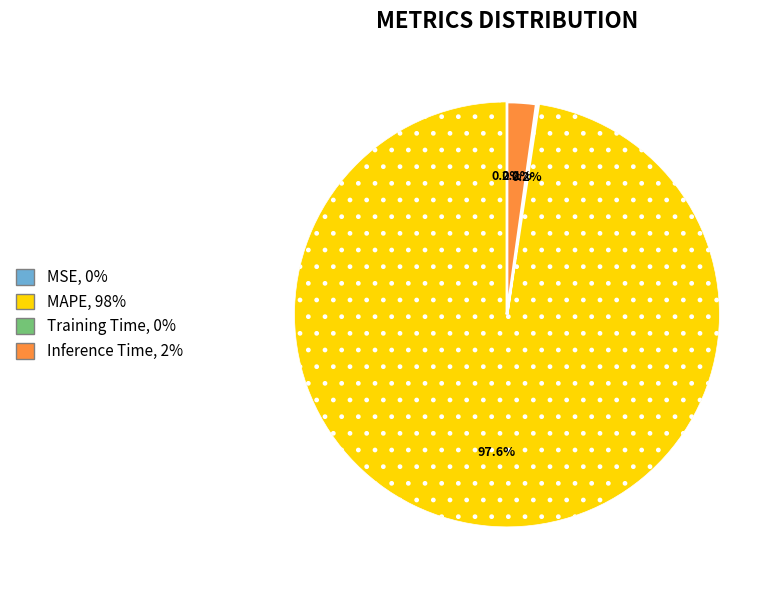

Which slice represents more than half of the pie?

MAPE